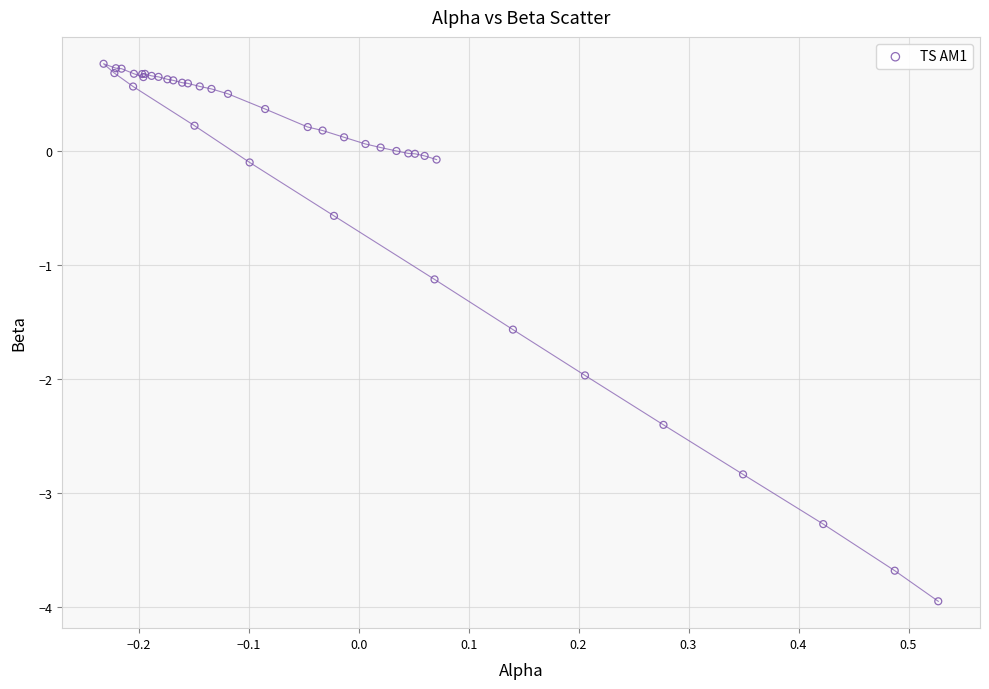

What Y value in the scatter plot is closest to -1?

-1.1